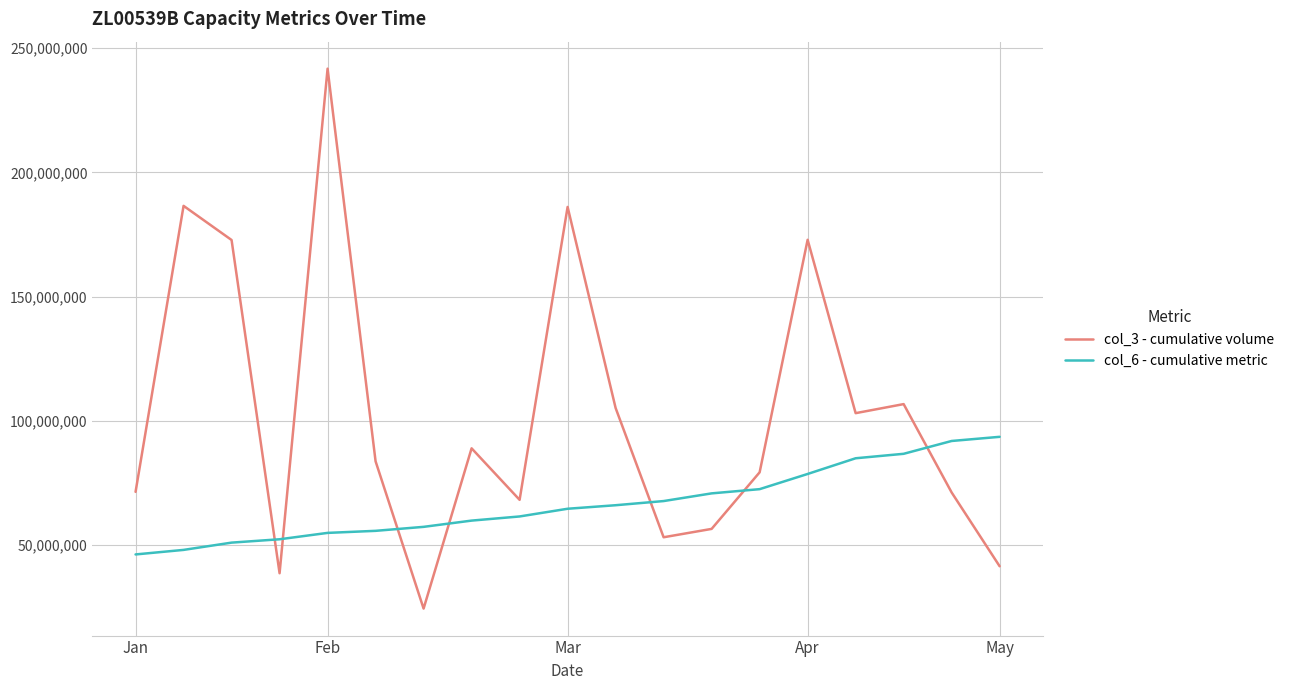

What is the maximum value shown in the chart?

241714728